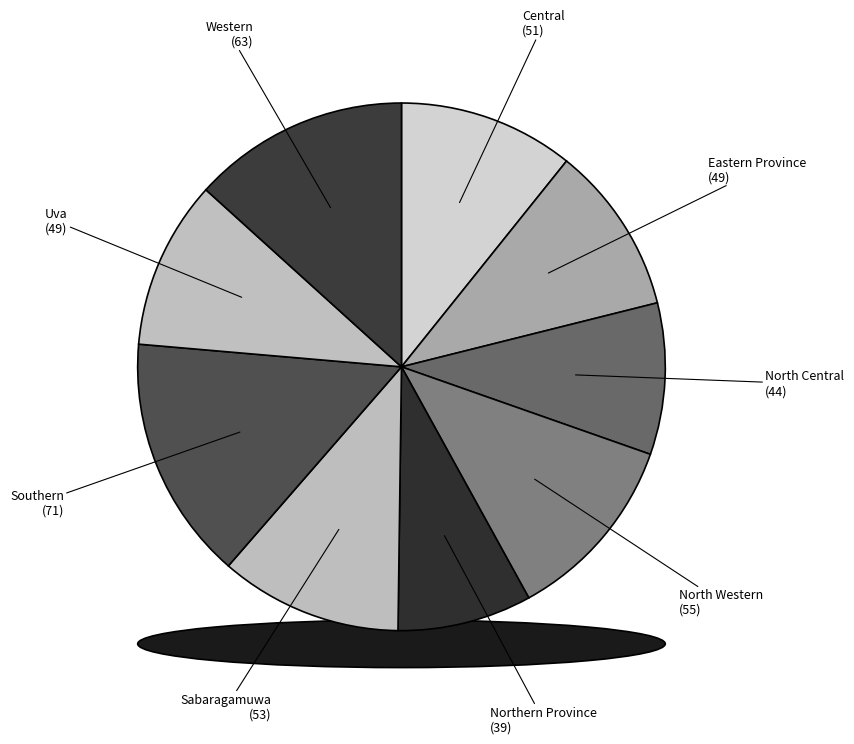

What is the smallest slice in the pie chart?

Northern Province